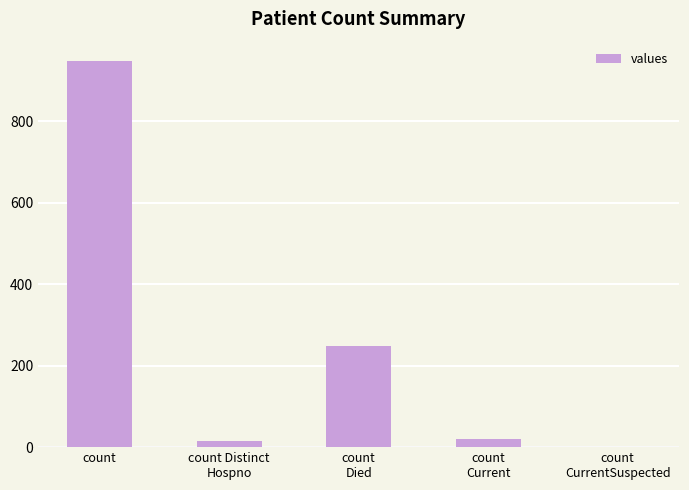

The chart shows a value of 554 at count
. True or false?

False